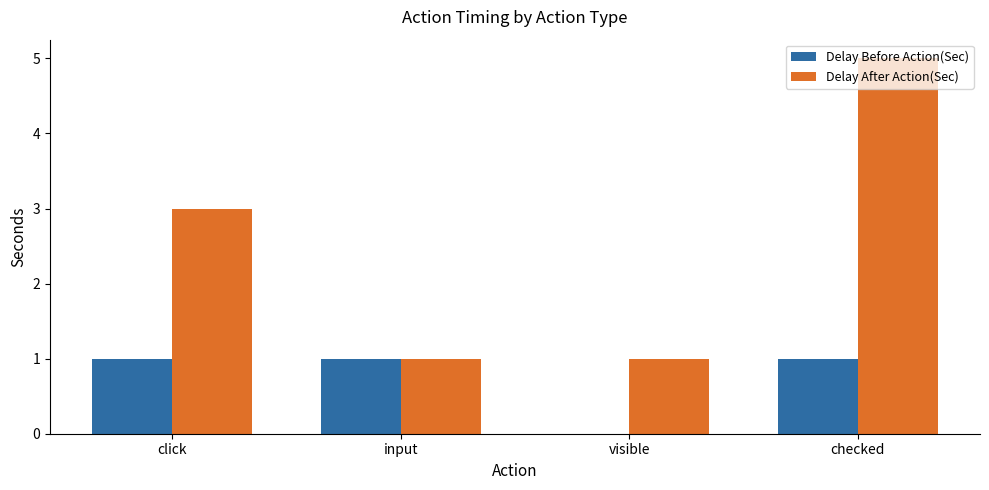

Reading left to right, extract all data points from this chart.

Delay Before Action(Sec): click=1	input=1	visible=0	checked=1
Delay After Action(Sec): click=3	input=1	visible=1	checked=5